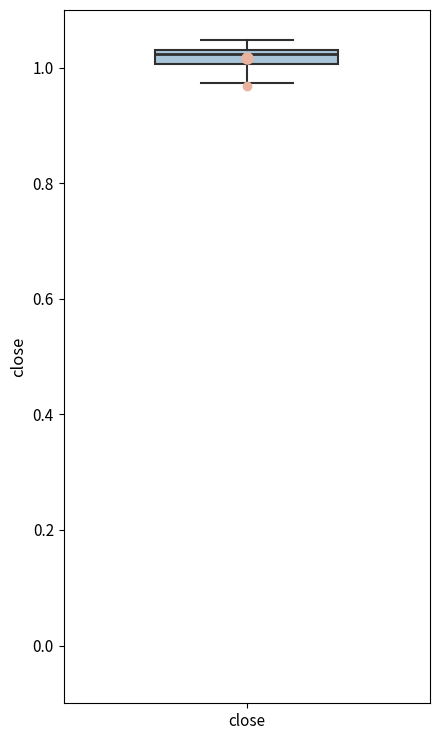

Where does the lower whisker of the box for close end on the y-axis? The values are not printed on the chart, so give them approximately, as read against the axis.

0.98